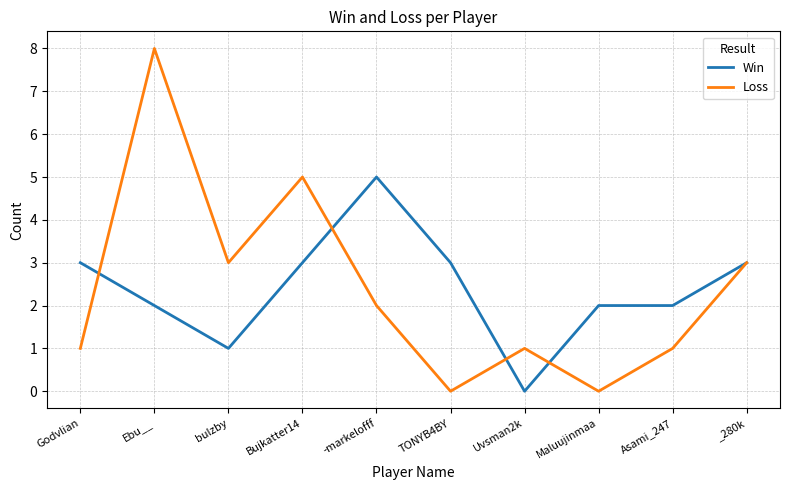

Reading left to right, list all the values displayed in this chart.

Win: Godvlian=3	Ebu__=2	bulzby=1	Bujkatter14=3	-markelofff=5	TONYB4BY=3	Uvsman2k=0	Maluujinmaa=2	Asami_247=2	_280k=3
Loss: Godvlian=1	Ebu__=8	bulzby=3	Bujkatter14=5	-markelofff=2	TONYB4BY=0	Uvsman2k=1	Maluujinmaa=0	Asami_247=1	_280k=3